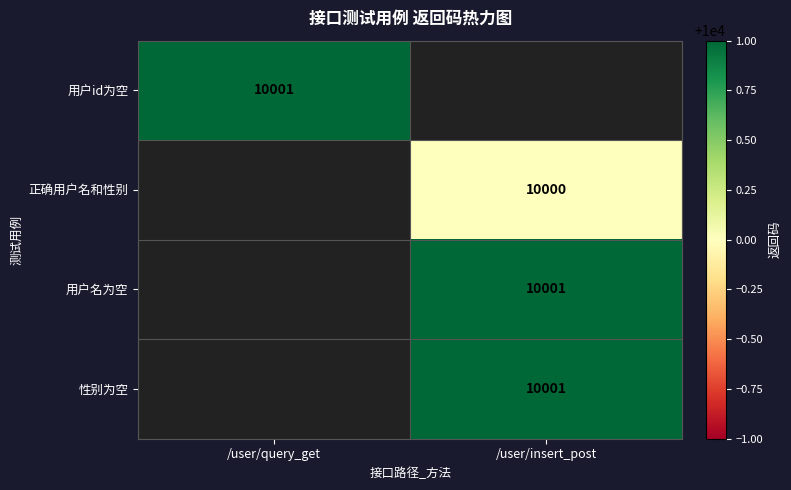

True or false: 用户id为空 has a value of 17945 at /user/query_get.

False